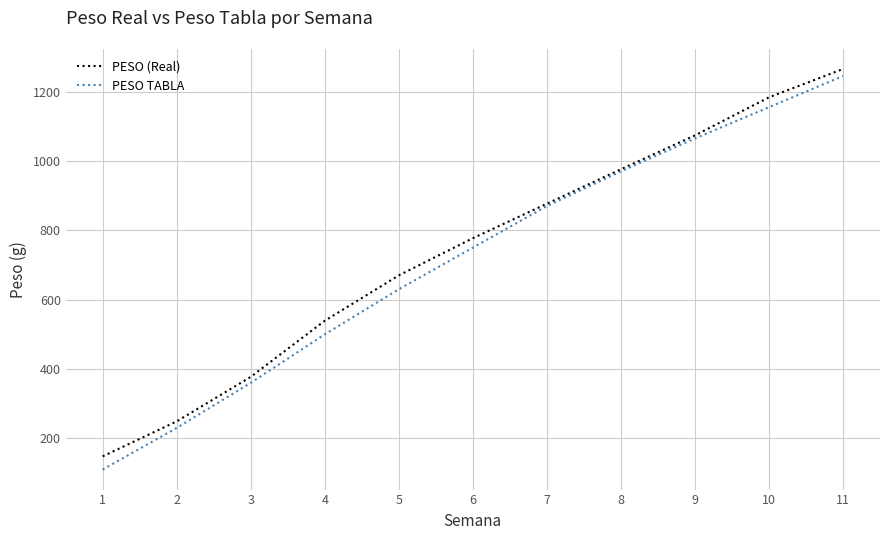

At which category is the sum across all series the highest?

11